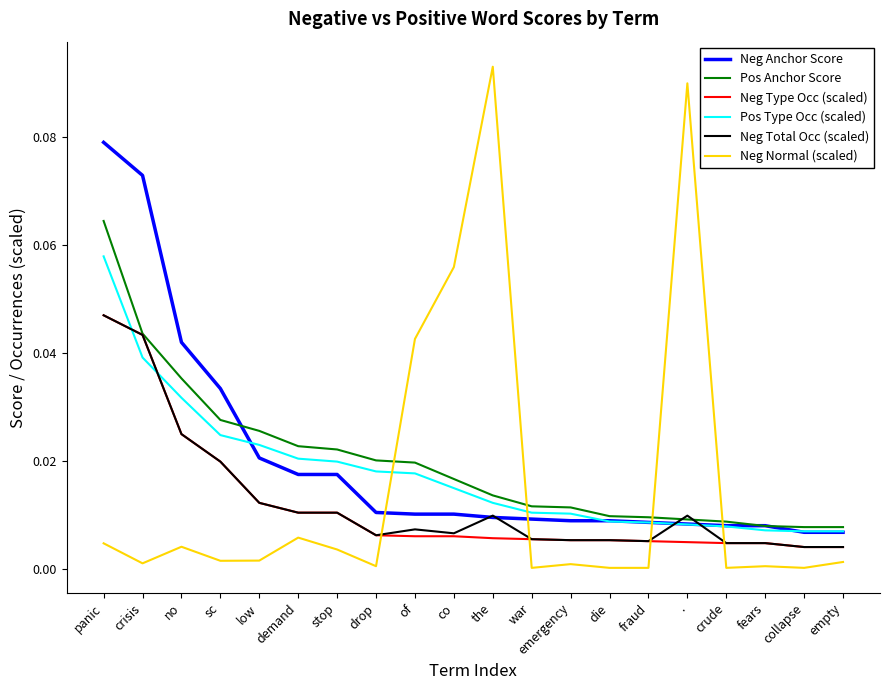

Which label corresponds to the largest value in the chart?

the